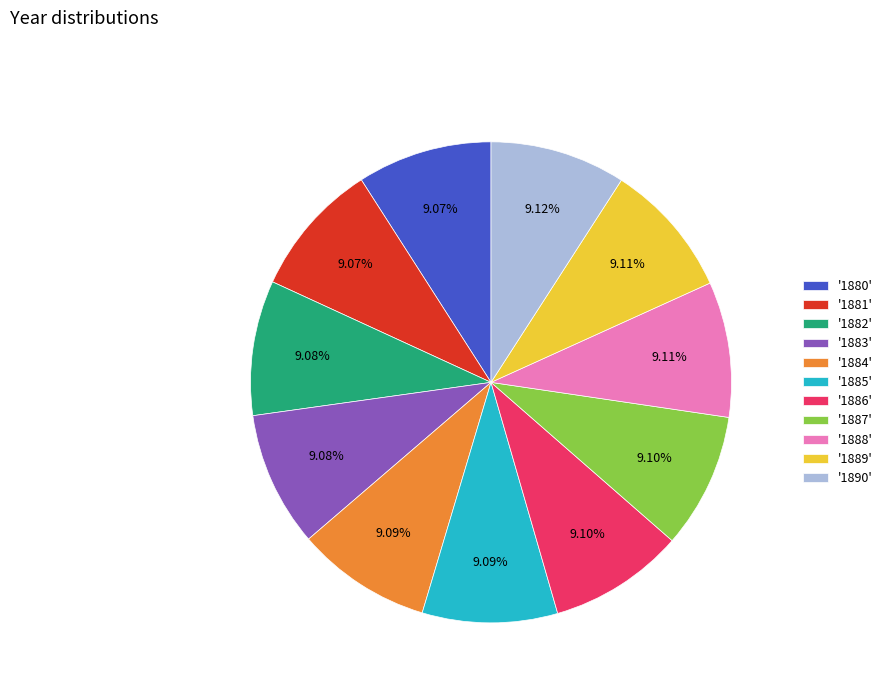

Do '1884' and '1881' together represent more than half of the pie?

No